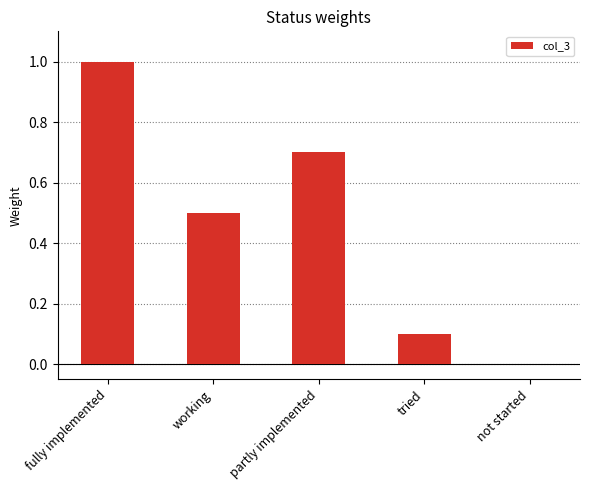

What is the maximum value shown in the chart?

1.0